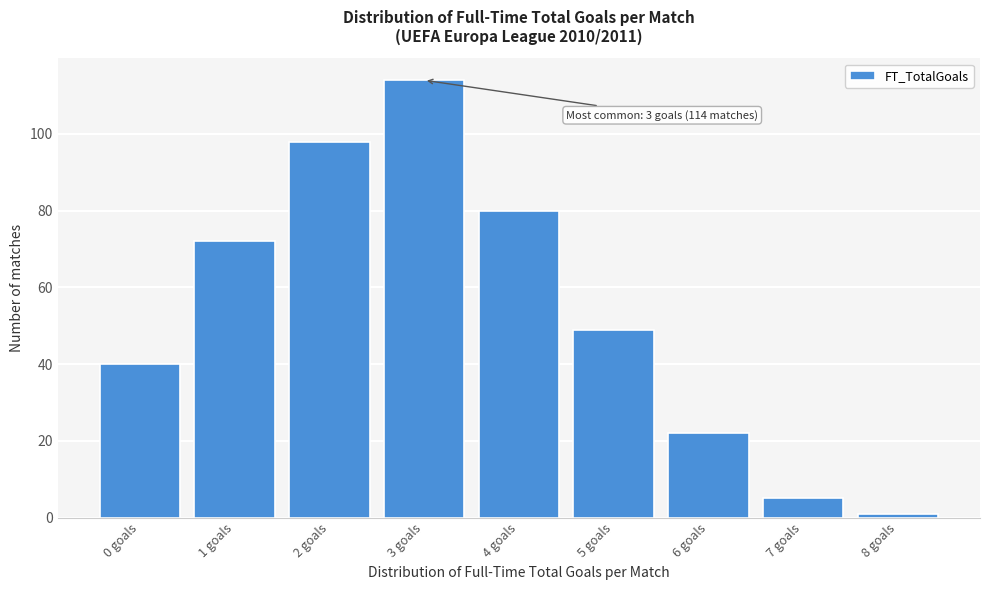

Reading left to right, transcribe all the data shown in this chart.

40	72	98	114	80	49	22	5	1